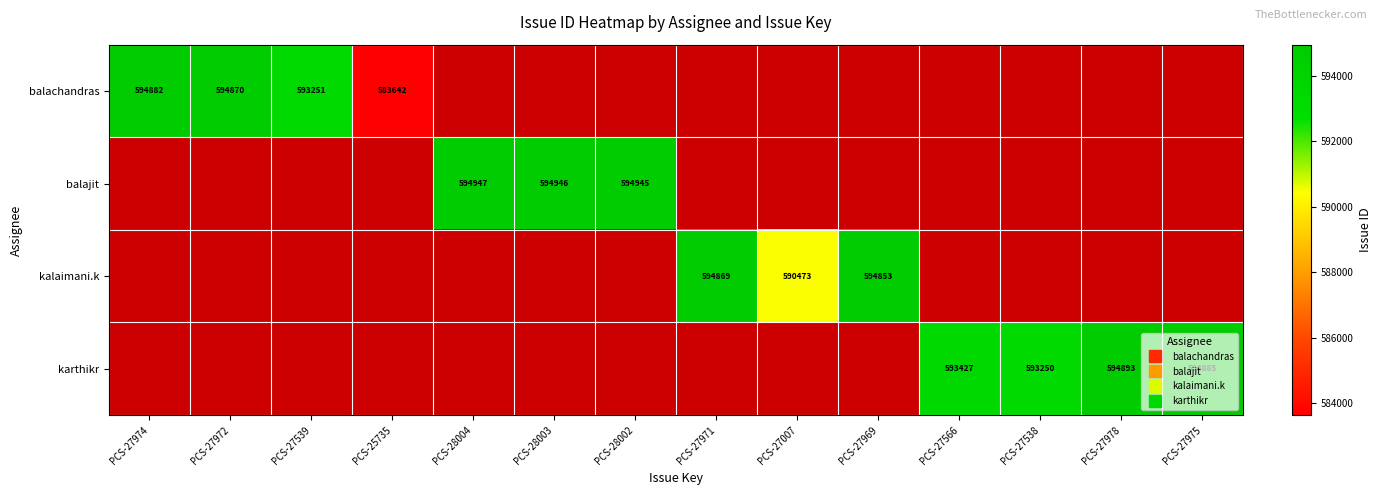

Is the value of kalaimani.k at PCS-27007 greater than the value of balachandras at PCS-27566?

No